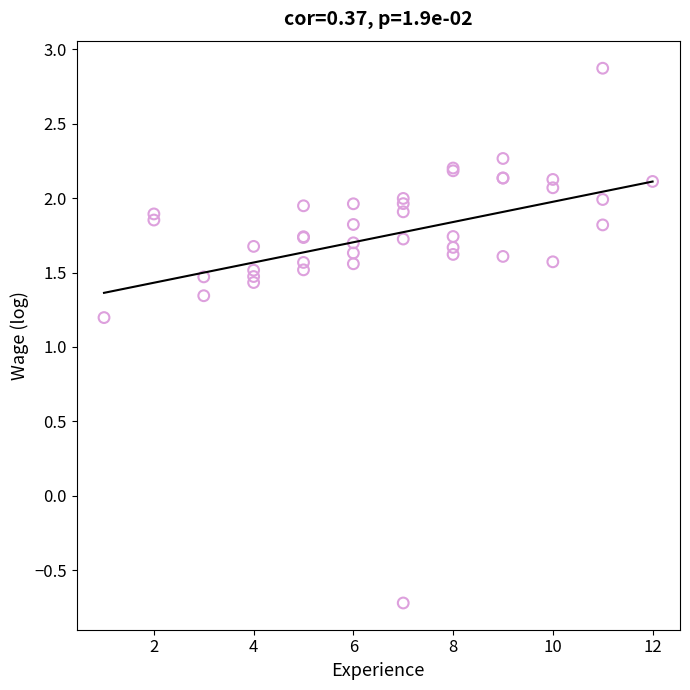

What Y value in the scatter plot is closest to 1?

1.2